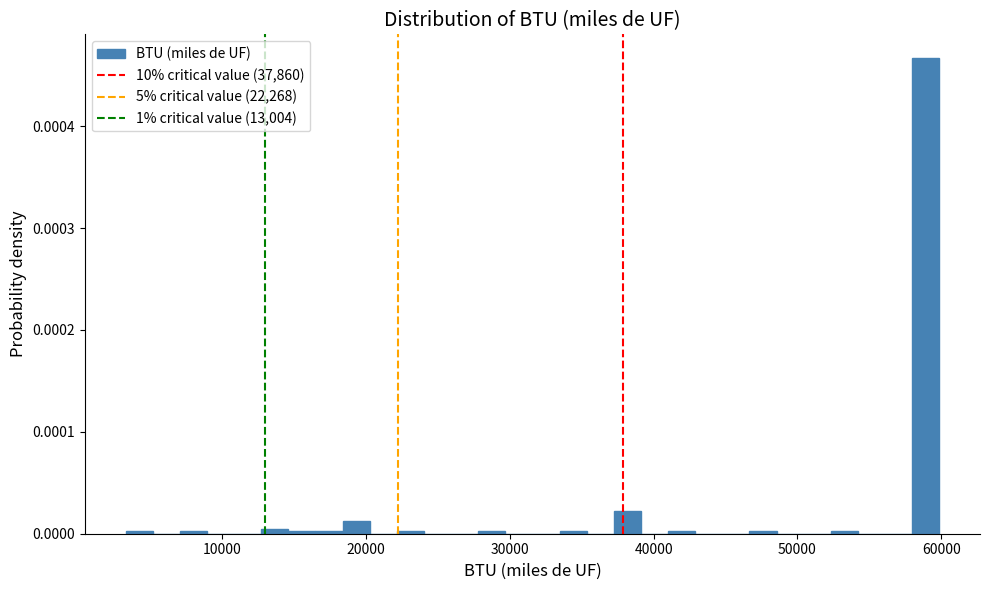

Read against the x-axis, roughly where is the centre of the tallest bar?

59000